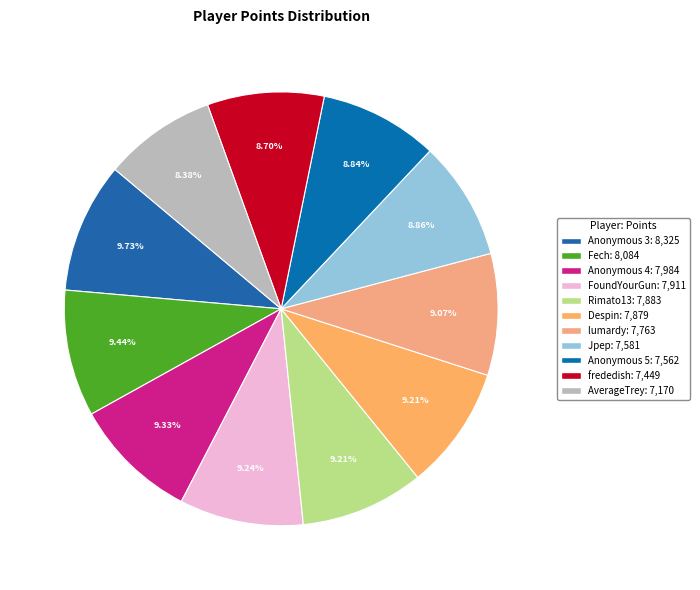

To the nearest percent, what is the combined percentage of Anonymous 4 and Rimato13?

19%